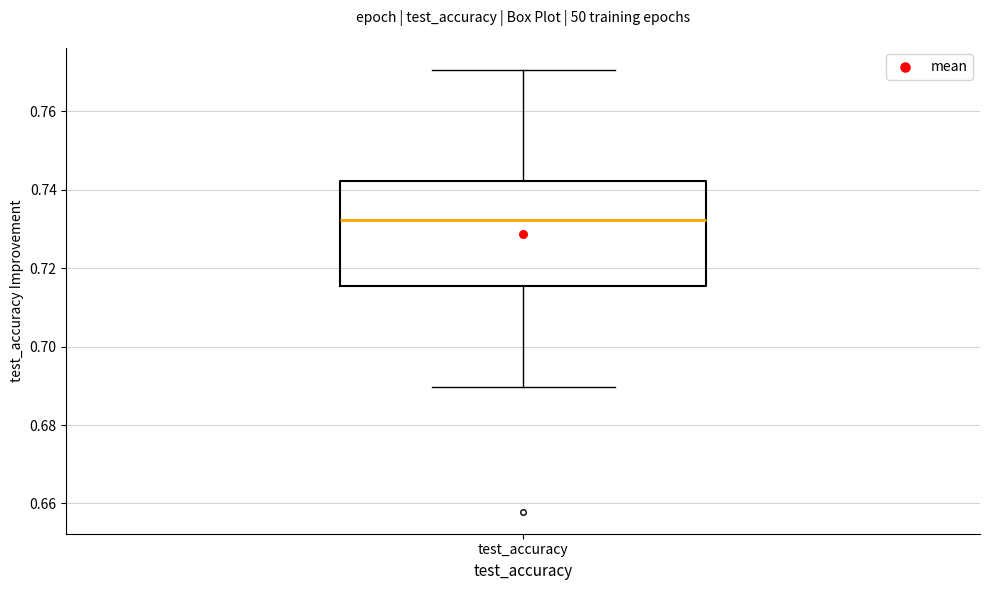

Transcribe this box plot: give where the median line is, the range the box spans, and where the two whiskers end, as read against the y-axis. The values are not printed on the chart, so give them approximately, as read against the axis.

median 0.732, box 0.716 to 0.742, whiskers 0.690 to 0.770